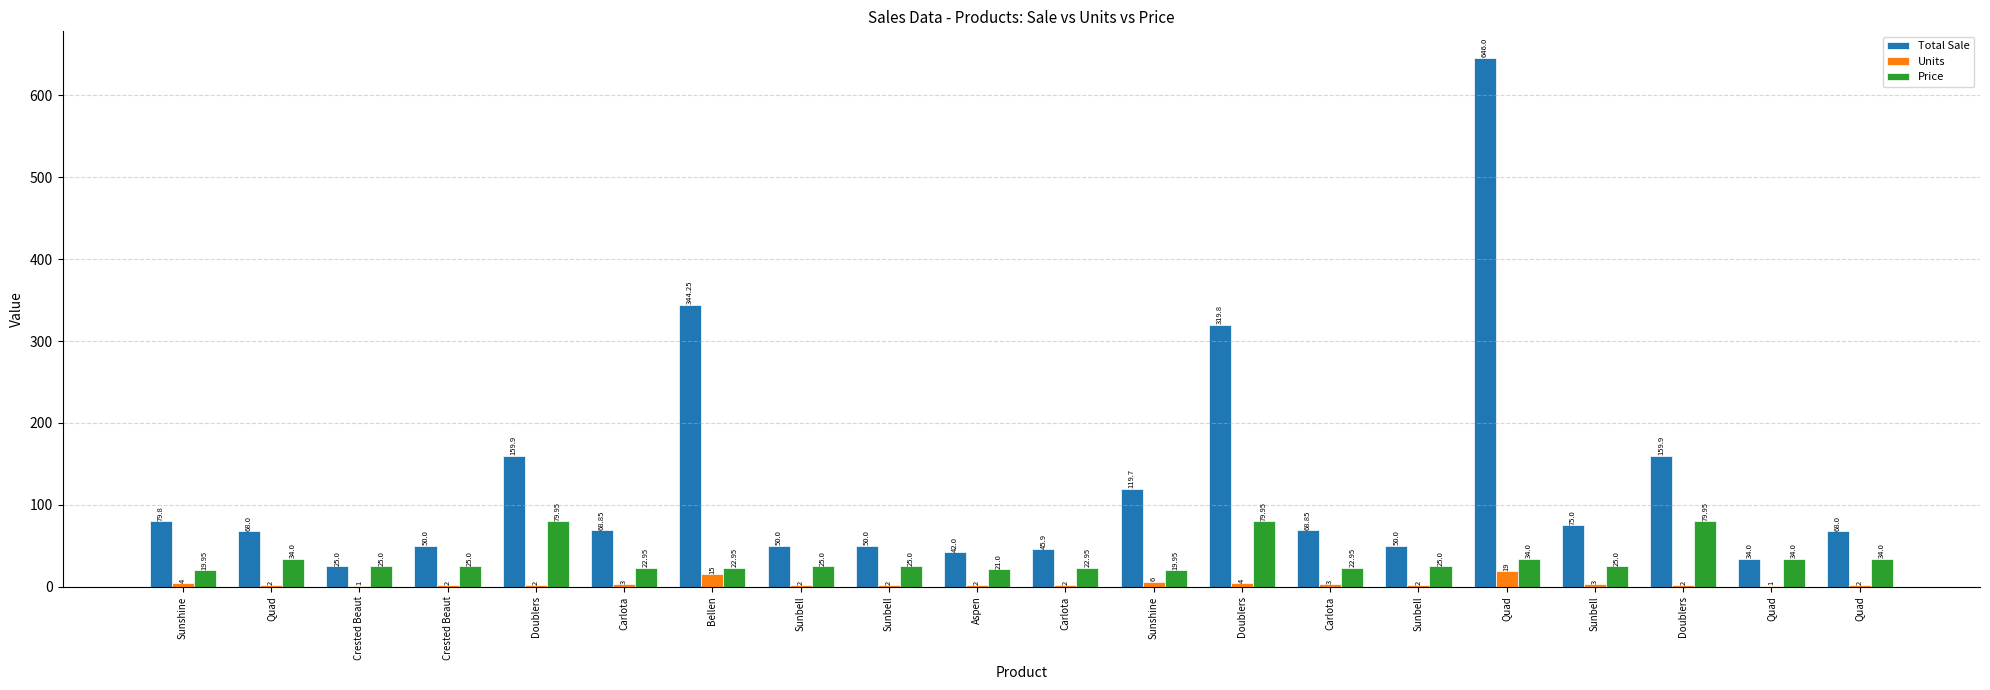

What is the total value across all series at Quad?

104.0